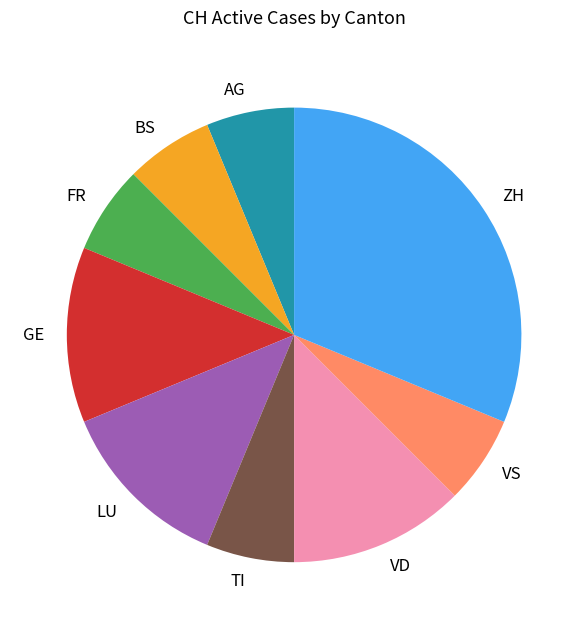

Which has a higher value, VS or LU?

LU